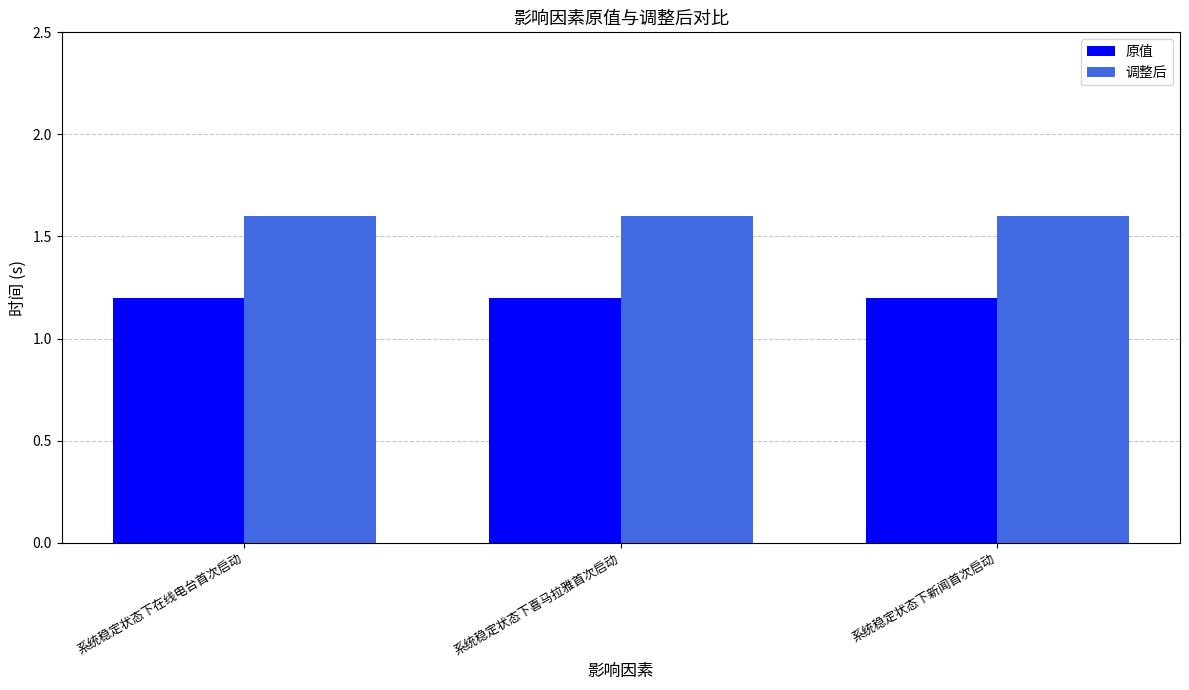

Reading left to right, list all the values displayed in this chart.

原值: 系统稳定状态下在线电台首次启动=1.2	系统稳定状态下喜马拉雅首次启动=1.2	系统稳定状态下新闻首次启动=1.2
调整后: 系统稳定状态下在线电台首次启动=1.6	系统稳定状态下喜马拉雅首次启动=1.6	系统稳定状态下新闻首次启动=1.6